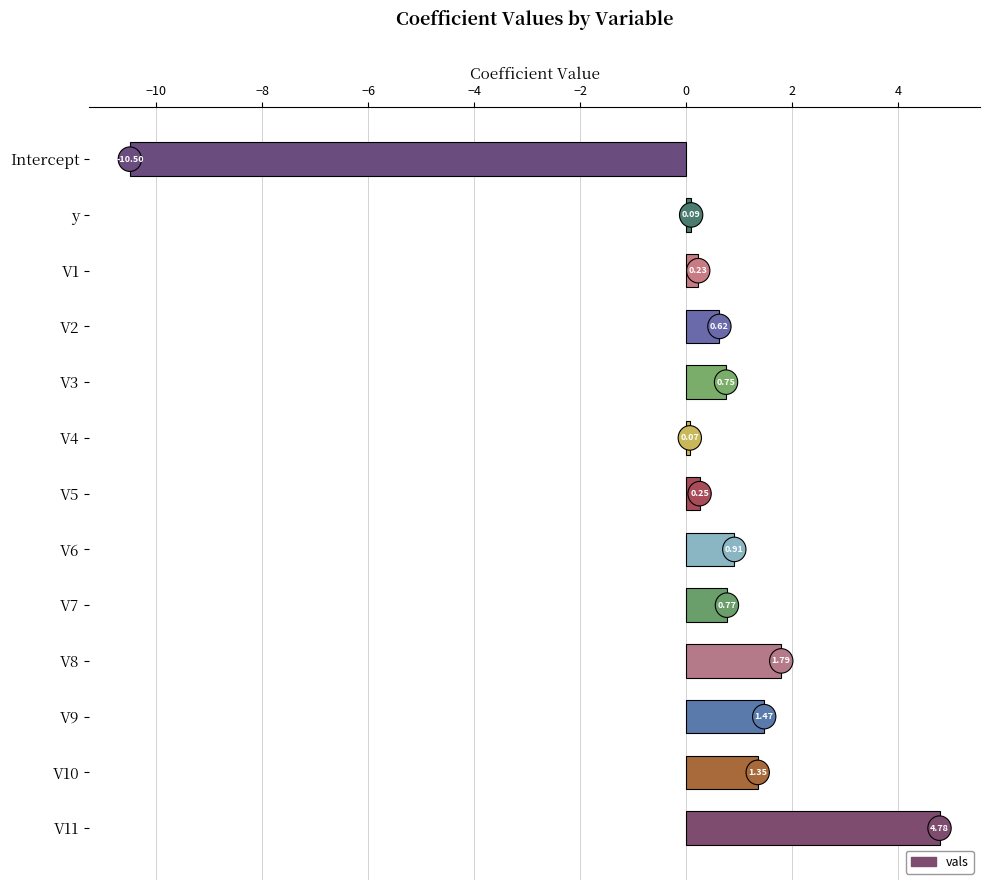

What is the difference between the maximum and minimum values?

15.3